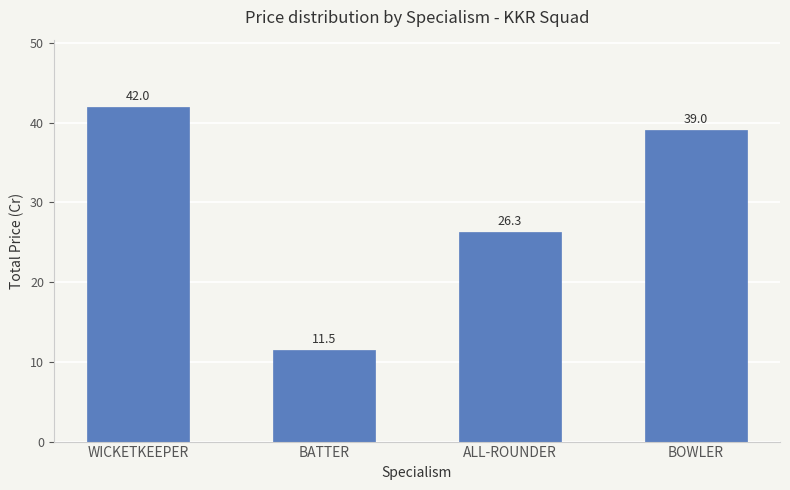

Between BOWLER and WICKETKEEPER, which is larger?

WICKETKEEPER